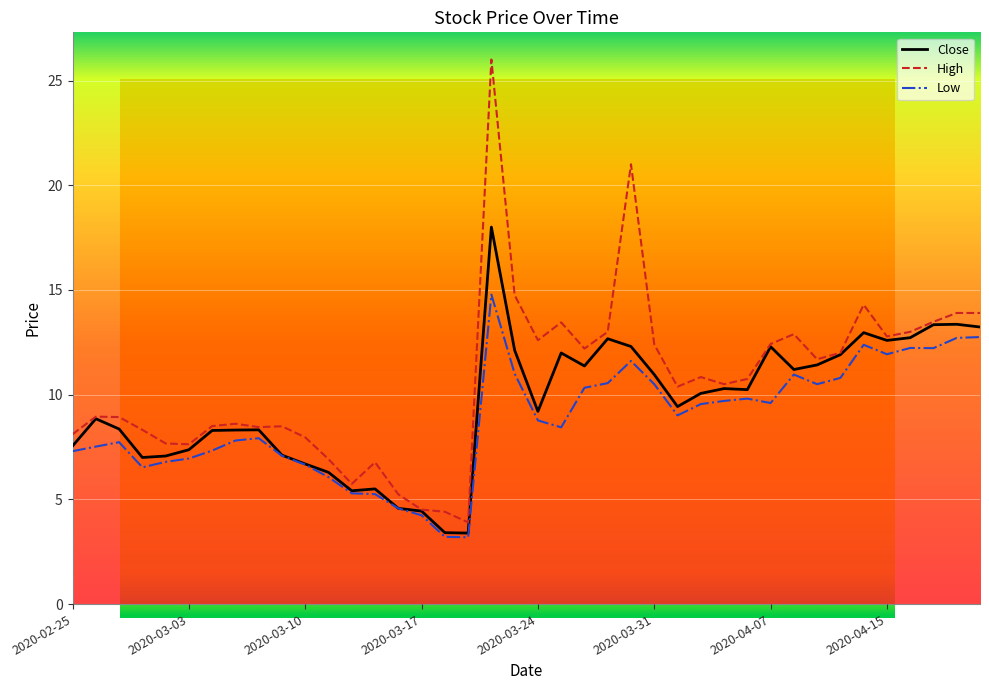

Is the value of Close at 2020-04-21 greater than the value of High at 2020-04-06?

Yes